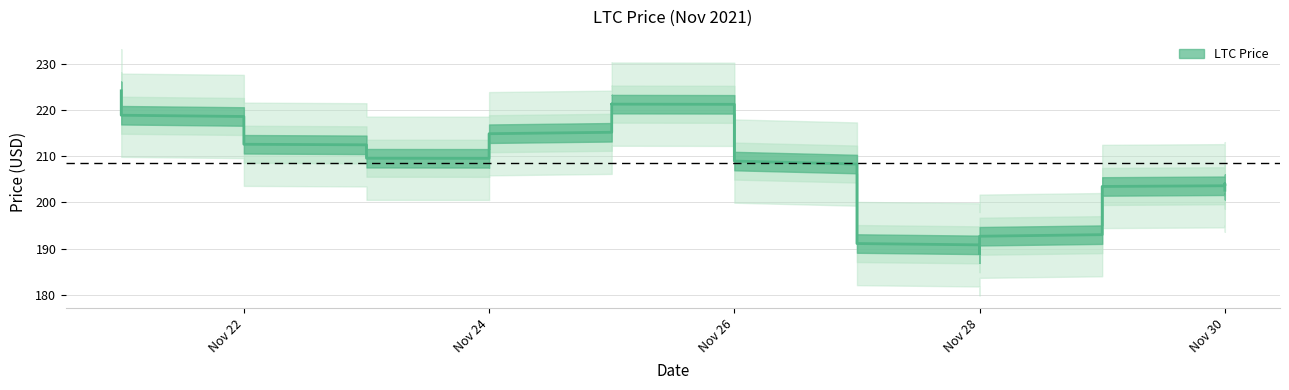

At which label is the value closest to 206?

11/30/2021